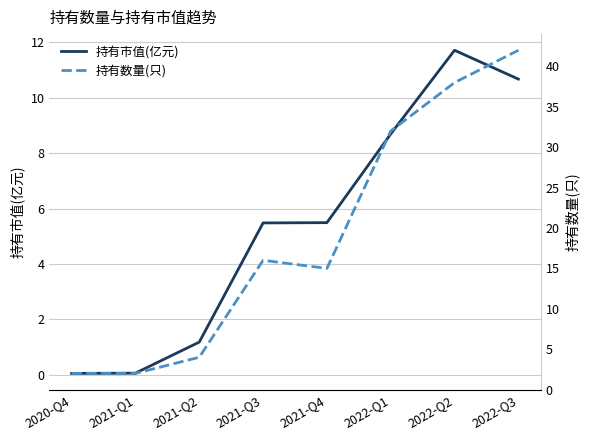

Count the number of categories in the chart.

8